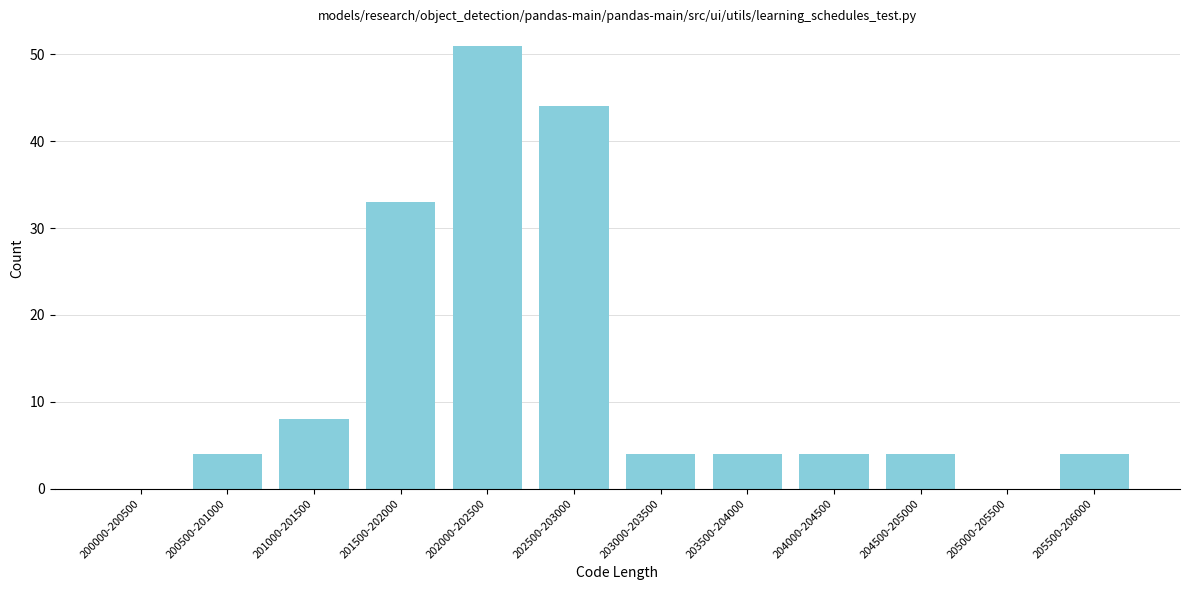

Reading left to right, what are all the values shown in this chart?

200000-200500=0	200500-201000=4	201000-201500=8	201500-202000=33	202000-202500=51	202500-203000=44	203000-203500=4	203500-204000=4	204000-204500=4	204500-205000=4	205000-205500=0	205500-206000=4